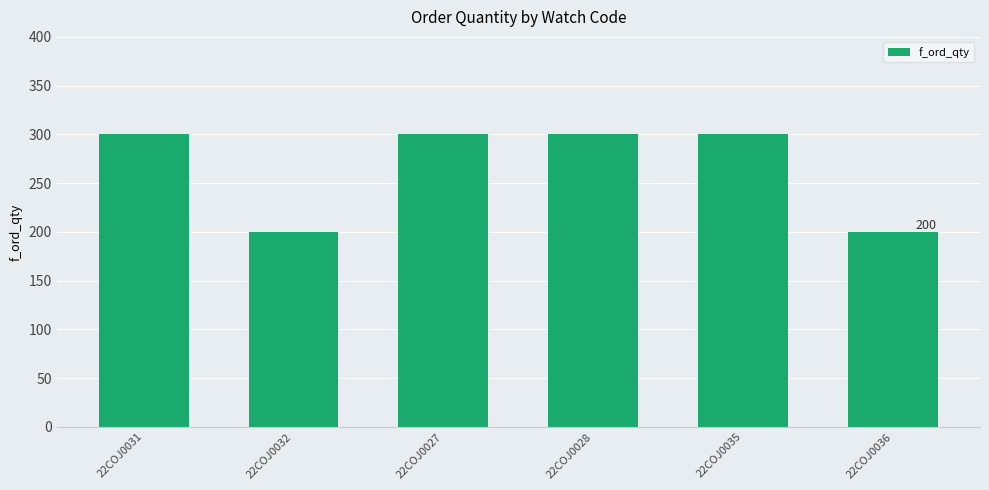

The value at 22COJ0027 is 488. True or false?

False